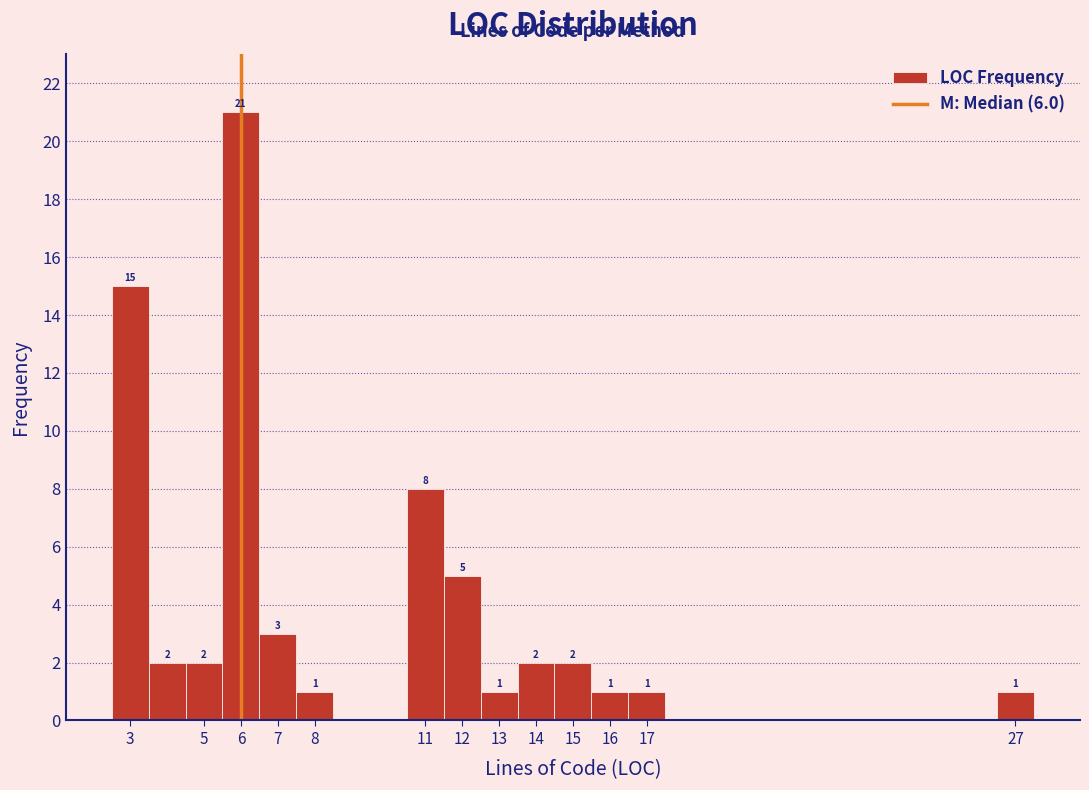

Which range on the x-axis has the tallest bar?

5.5 to 6.5